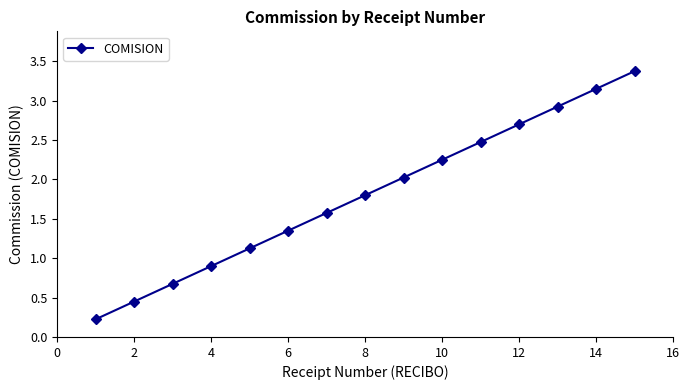

True or false: there are more than 1 points higher than both neighbors.

False